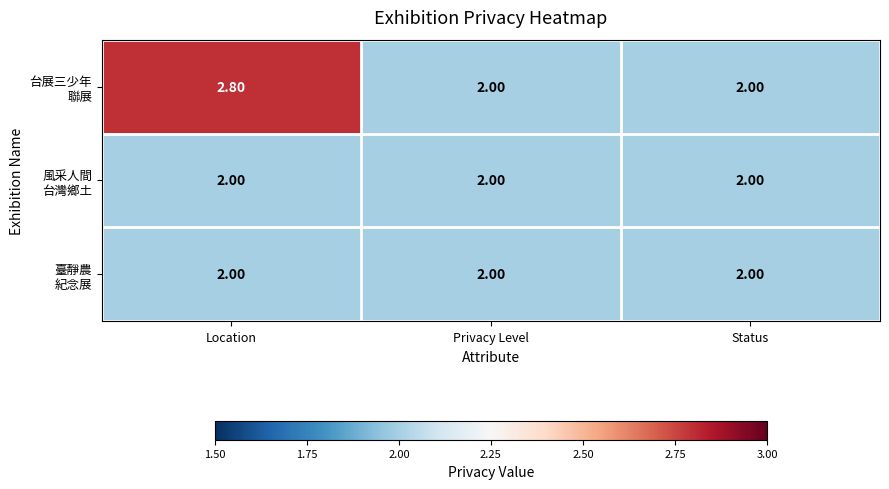

What is the total value across all series at Location?

6.8